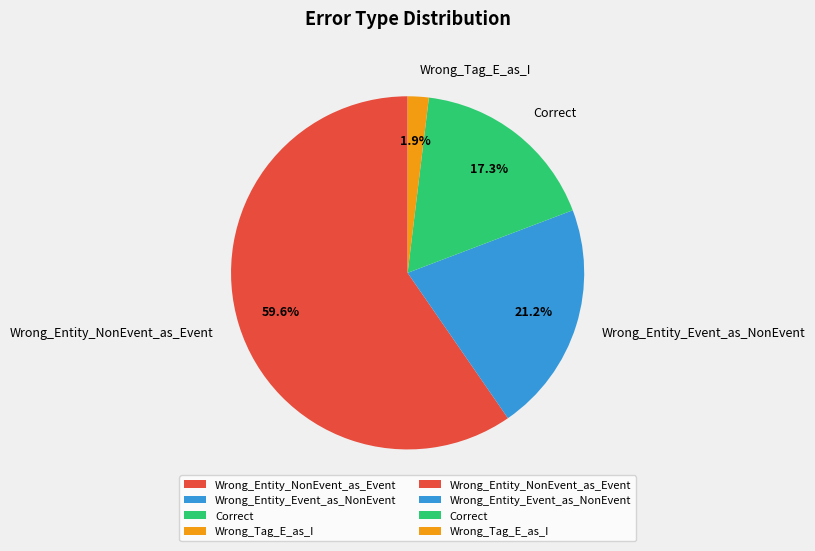

Rank the categories by value from lowest to highest.

Wrong_Tag_E_as_I, Correct, Wrong_Entity_Event_as_NonEvent, Wrong_Entity_NonEvent_as_Event